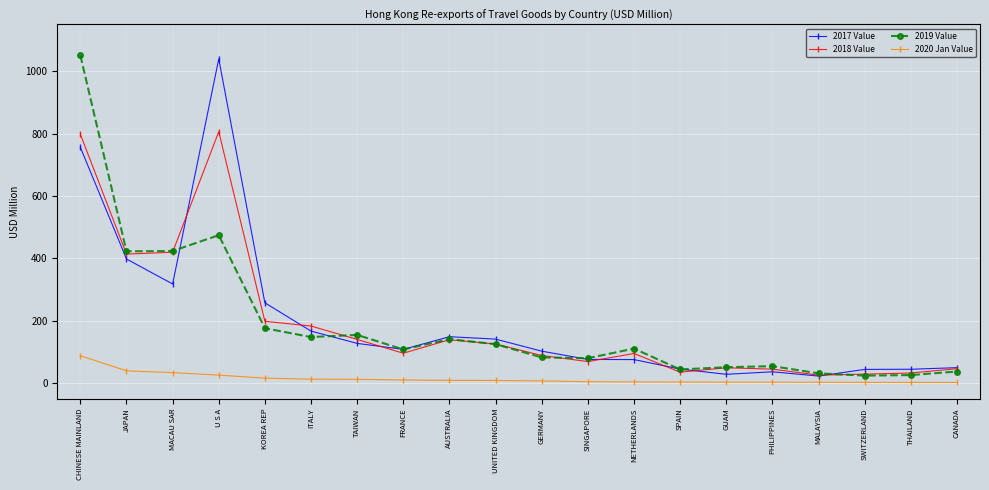

How many distinct data groups are displayed?

4